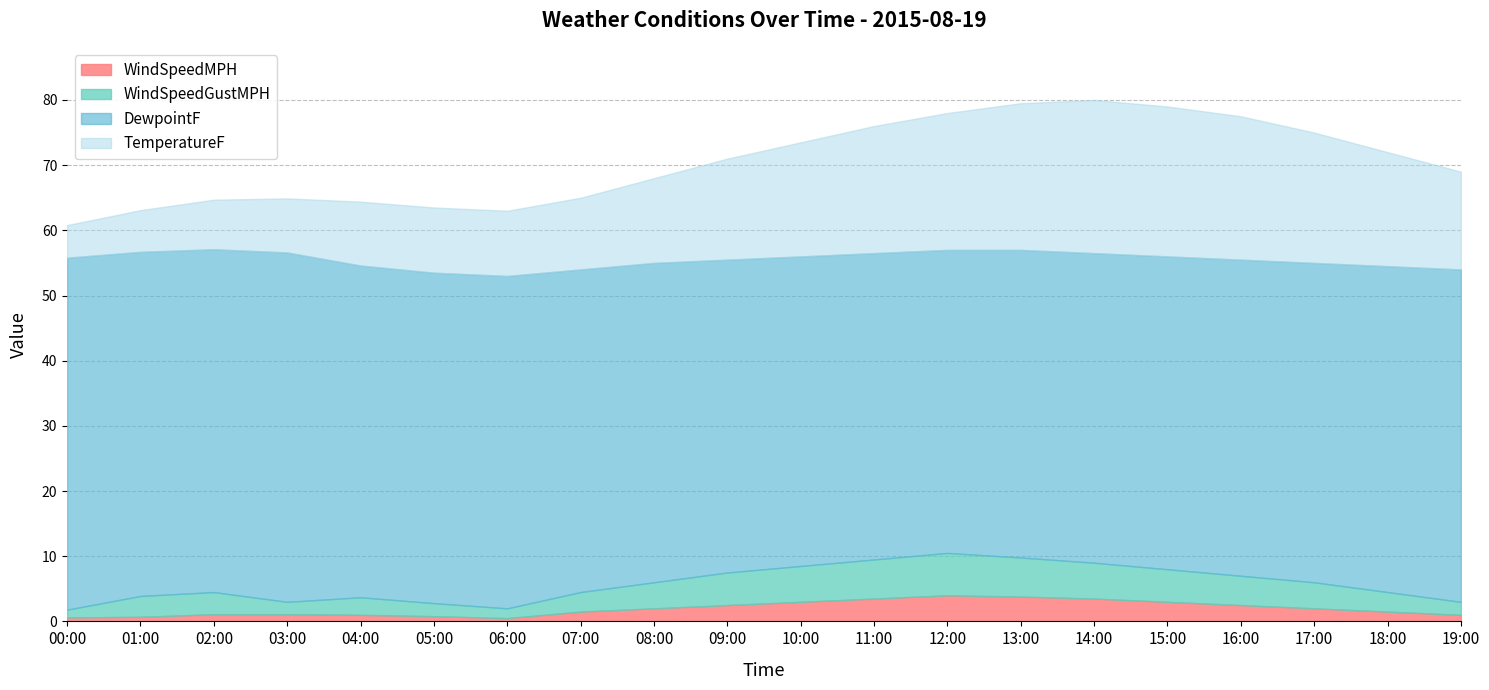

What position from the right is 19:00?

1